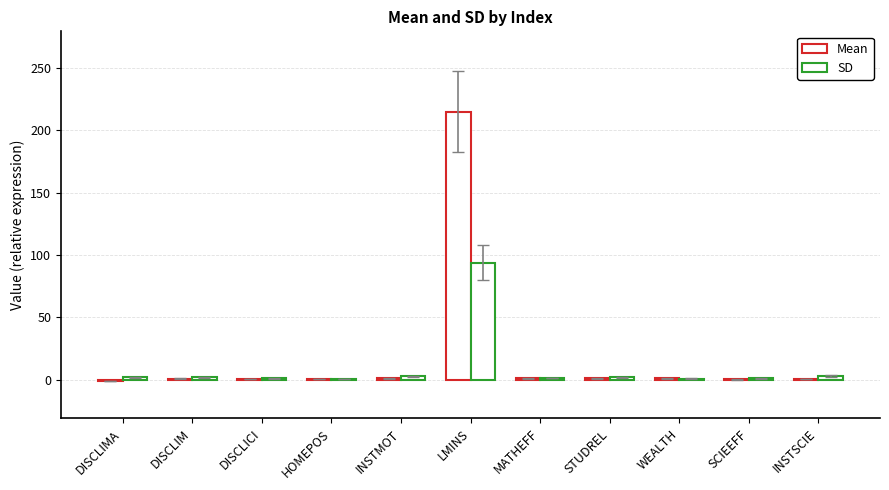

Count the number of data series in this chart.

2